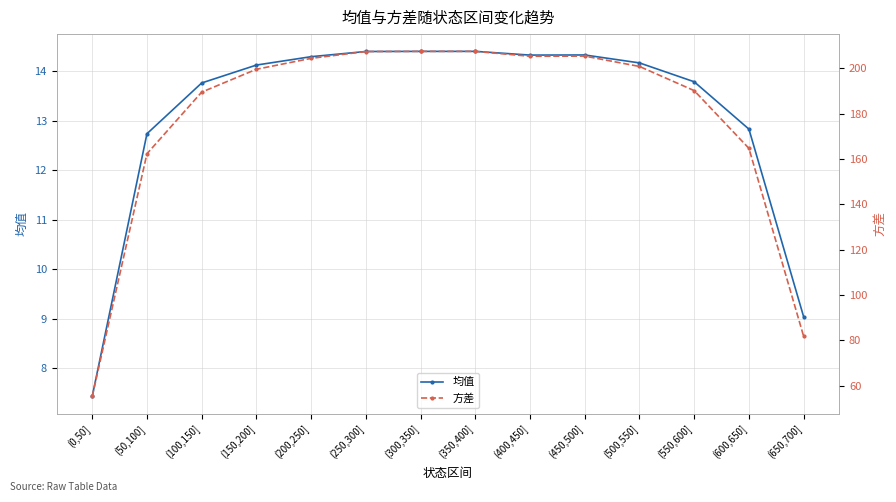

What value does the 均值 series have at (100,150]?

13.8